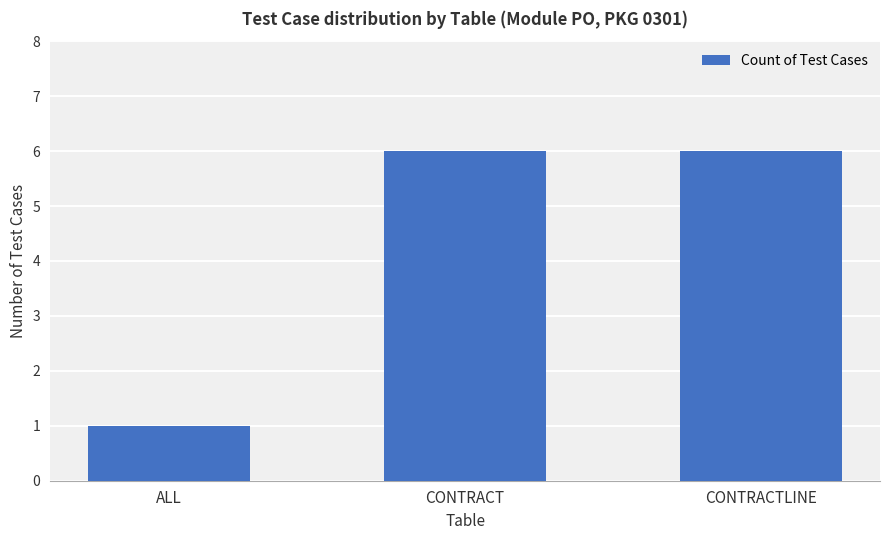

Reading right to left, transcribe all the data shown in this chart.

6	6	1